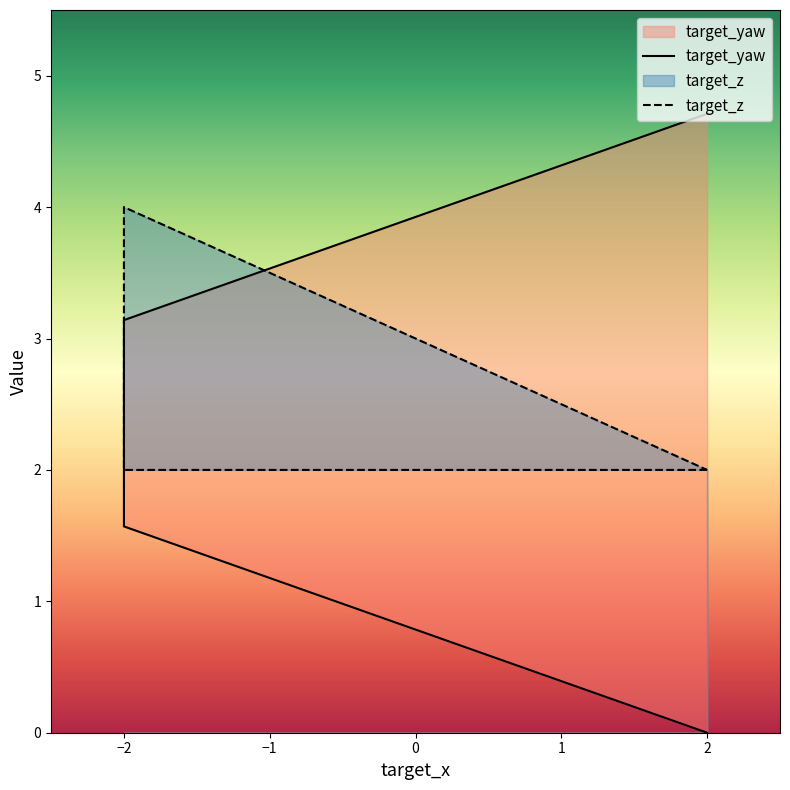

List the series in order of their overall mean, highest first.

target_z, target_yaw